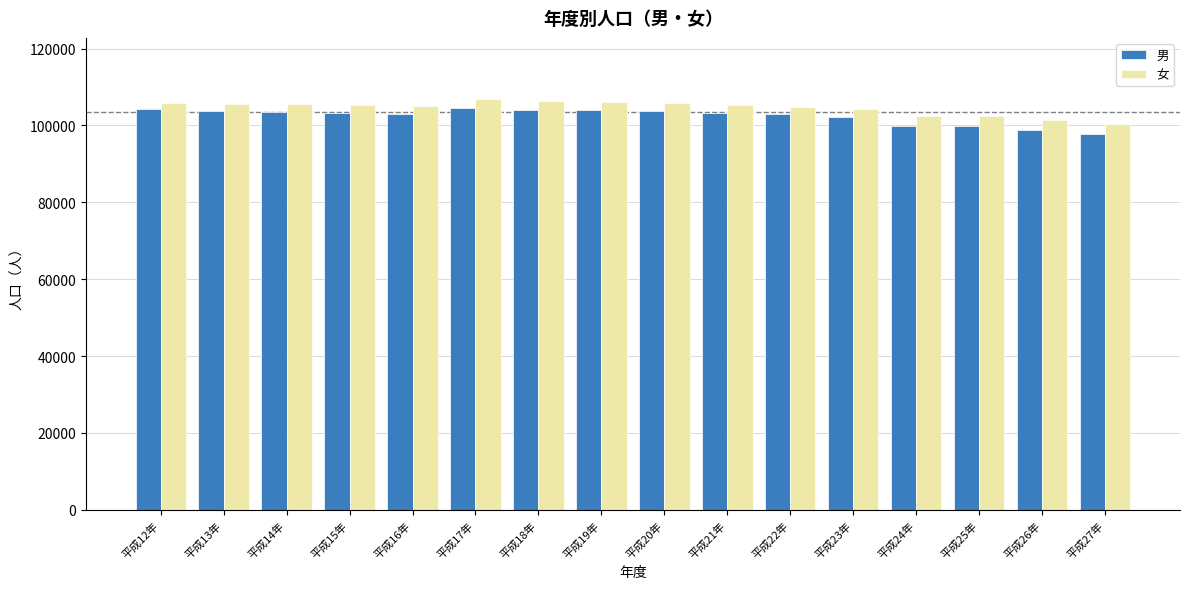

Are the bars horizontal?

No